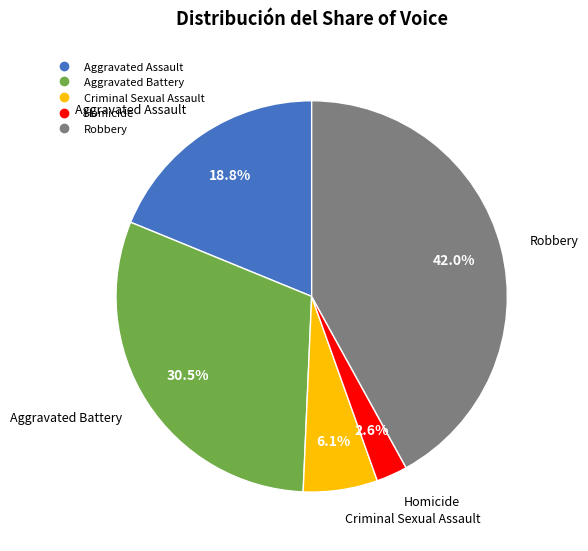

Is it true that Criminal Sexual Assault is 1% of the pie?

False